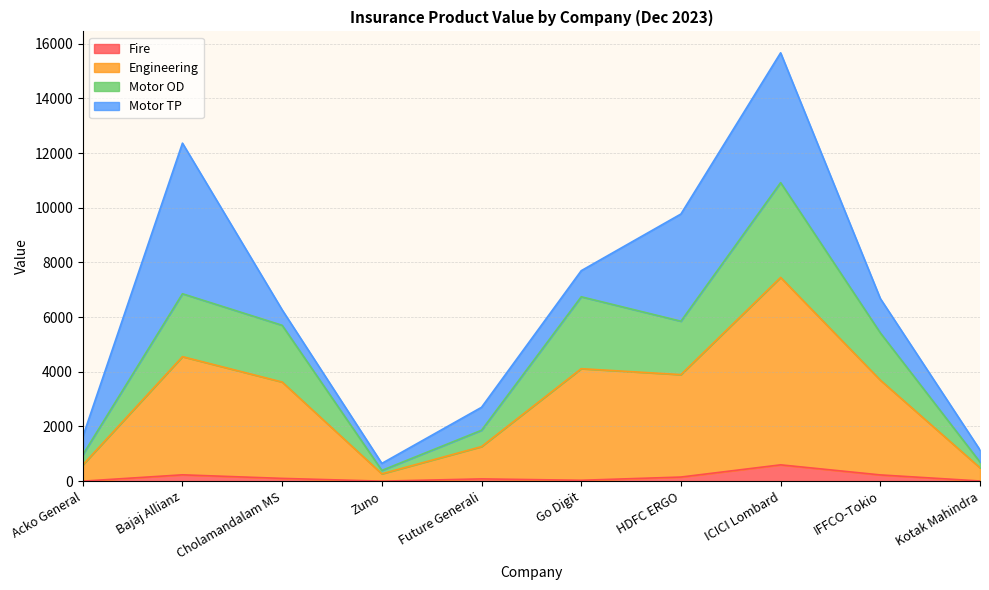

Which series has the largest total across all categories?

Engineering